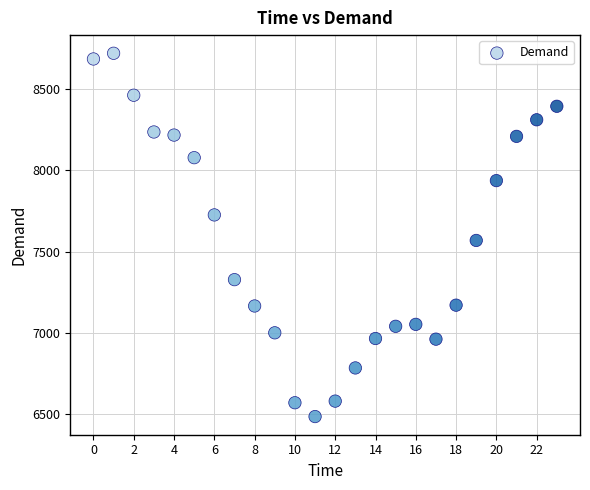

What Y value in the scatter plot is closest to 7602?

7568